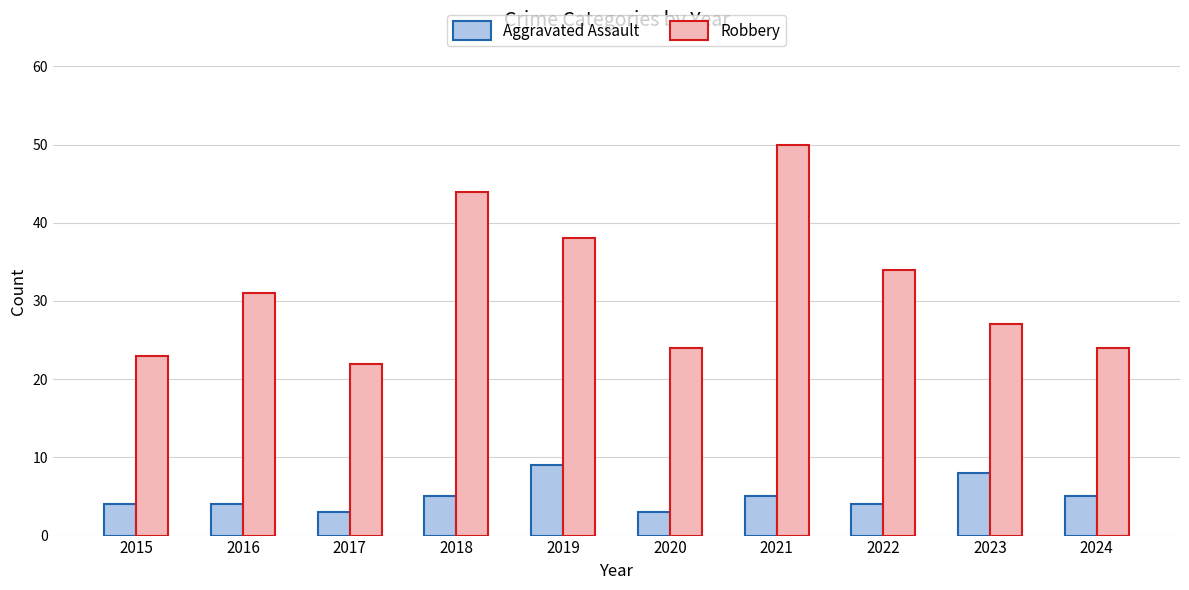

True or false: Aggravated Assault has a value of 5 at 2021.

True